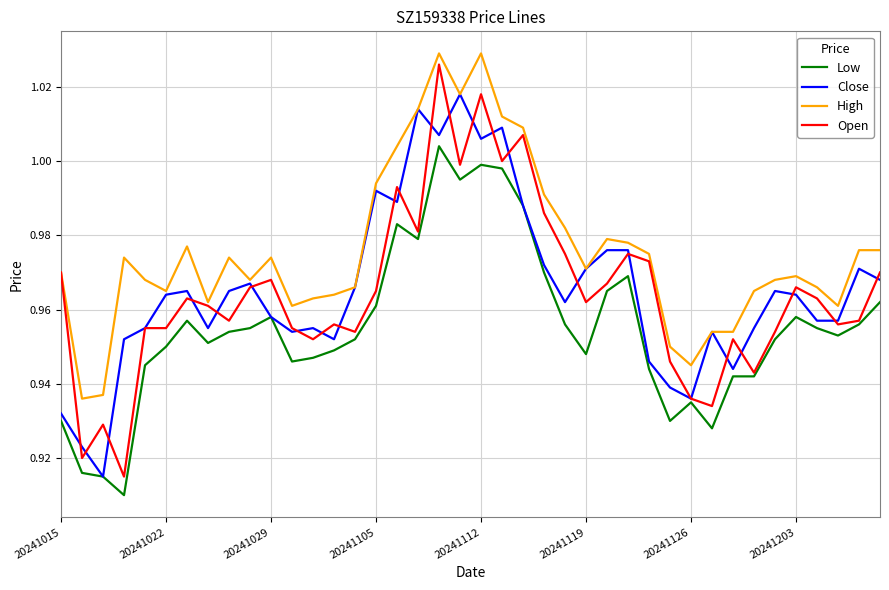

Which series has the largest total across all categories?

High